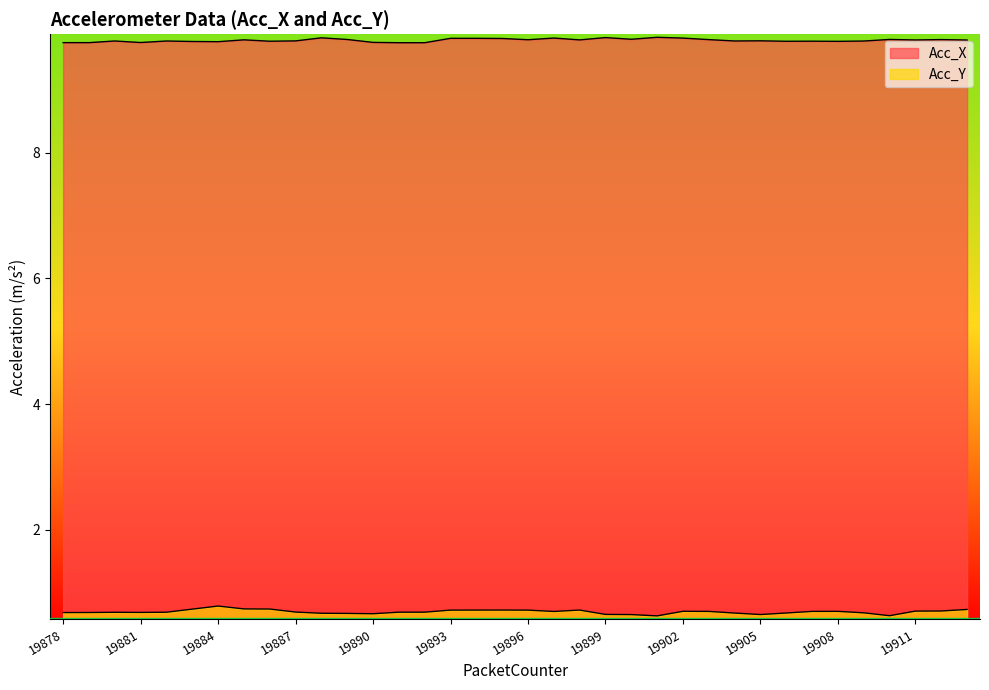

Reading left to right, extract all data points from this chart.

Acc_X: 19878=9.7	19879=9.7	19880=9.8	19881=9.8	19882=9.8	19883=9.8	19884=9.8	19885=9.8	19886=9.8	19887=9.8	19888=9.8	19889=9.8	19890=9.8	19891=9.7	19892=9.7	19893=9.8	19894=9.8	19895=9.8	19896=9.8	19897=9.8	19898=9.8	19899=9.8	19900=9.8	19901=9.8	19902=9.8	19903=9.8	19904=9.8	19905=9.8	19906=9.8	19907=9.8	19908=9.8	19909=9.8	19910=9.8	19911=9.8	19912=9.8	19913=9.8
Acc_Y: 19878=0.7	19879=0.7	19880=0.7	19881=0.7	19882=0.7	19883=0.7	19884=0.8	19885=0.7	19886=0.7	19887=0.7	19888=0.7	19889=0.7	19890=0.7	19891=0.7	19892=0.7	19893=0.7	19894=0.7	19895=0.7	19896=0.7	19897=0.7	19898=0.7	19899=0.7	19900=0.7	19901=0.6	19902=0.7	19903=0.7	19904=0.7	19905=0.7	19906=0.7	19907=0.7	19908=0.7	19909=0.7	19910=0.6	19911=0.7	19912=0.7	19913=0.7